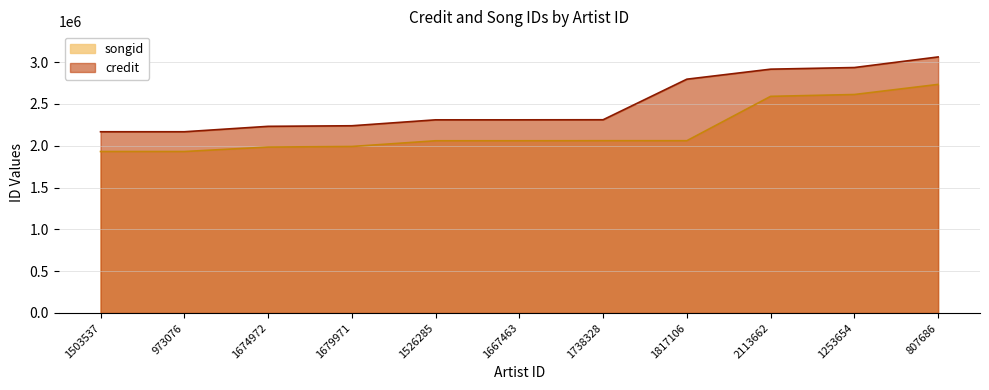

Rank the categories by songid value from lowest to highest.

1503537, 973076, 1674972, 1679971, 1526285, 1667463, 1817106, 1738328, 2113662, 1253654, 807686